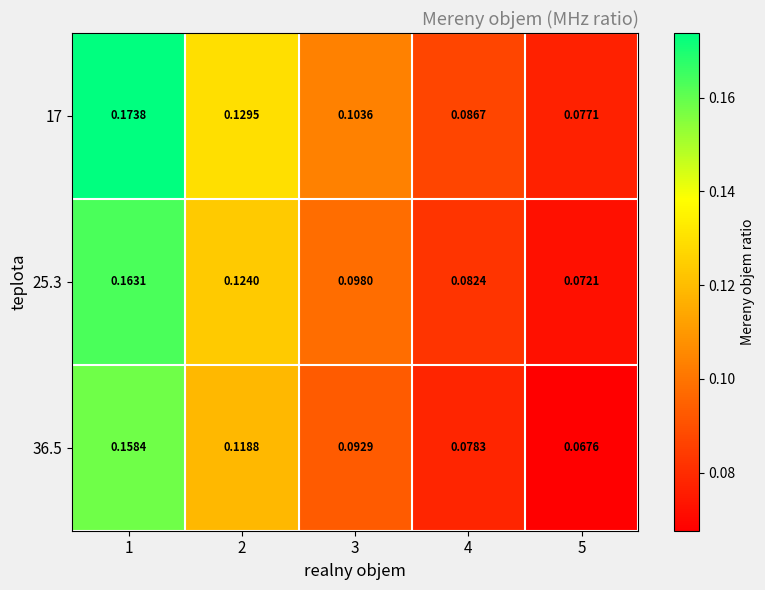

Is the value of 17 at 4 greater than the value of 36.5 at 1?

No